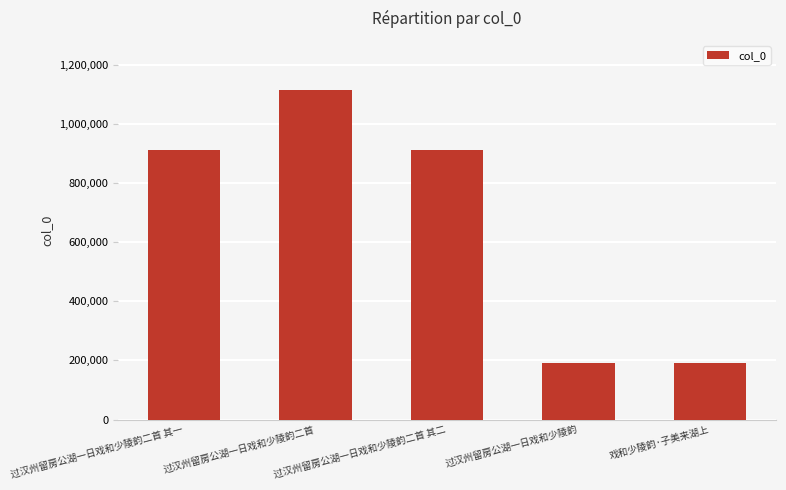

At which label is the value closest to 652737?

过汉州留房公湖一日戏和少陵韵二首 其二